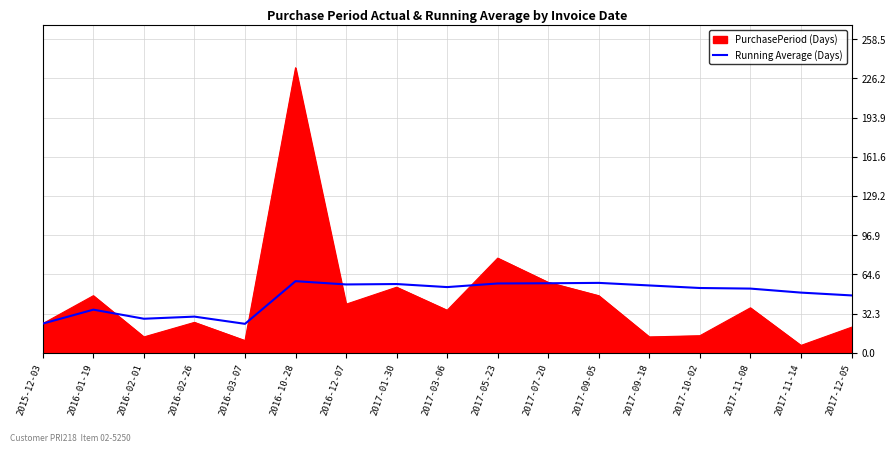

Is the value of Running Average (Days) at 2017-10-02 greater than the value of PurchasePeriod (Days) at 2017-09-18?

Yes